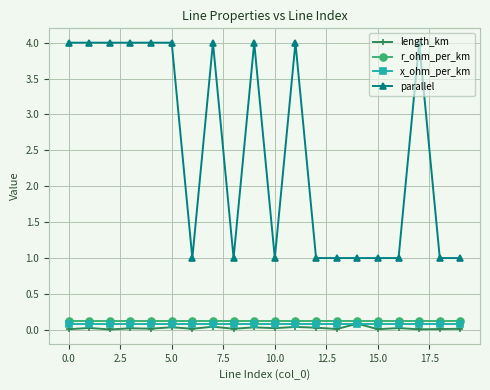

Which series has the widest spread of values?

parallel